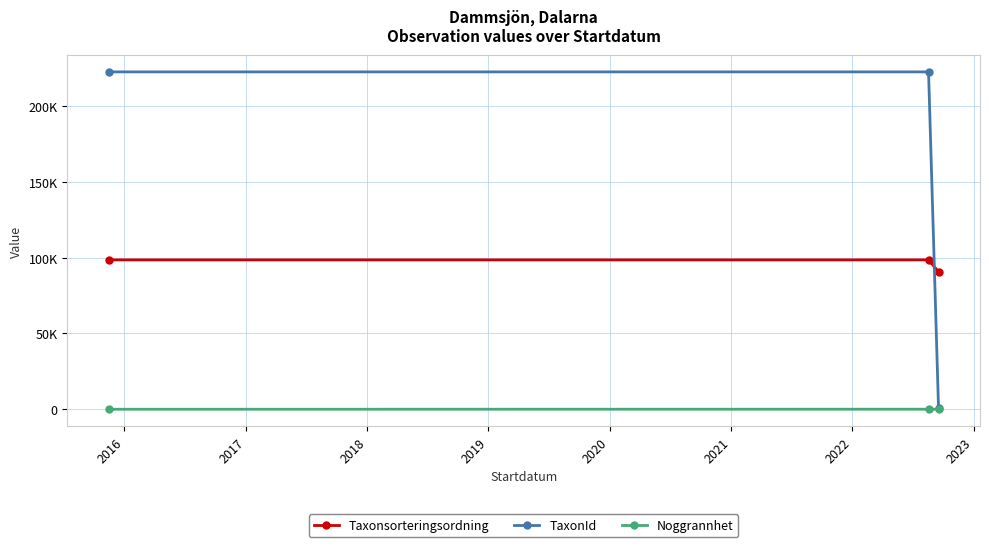

Where is Noggrannhet nearest to the value 17?

2015